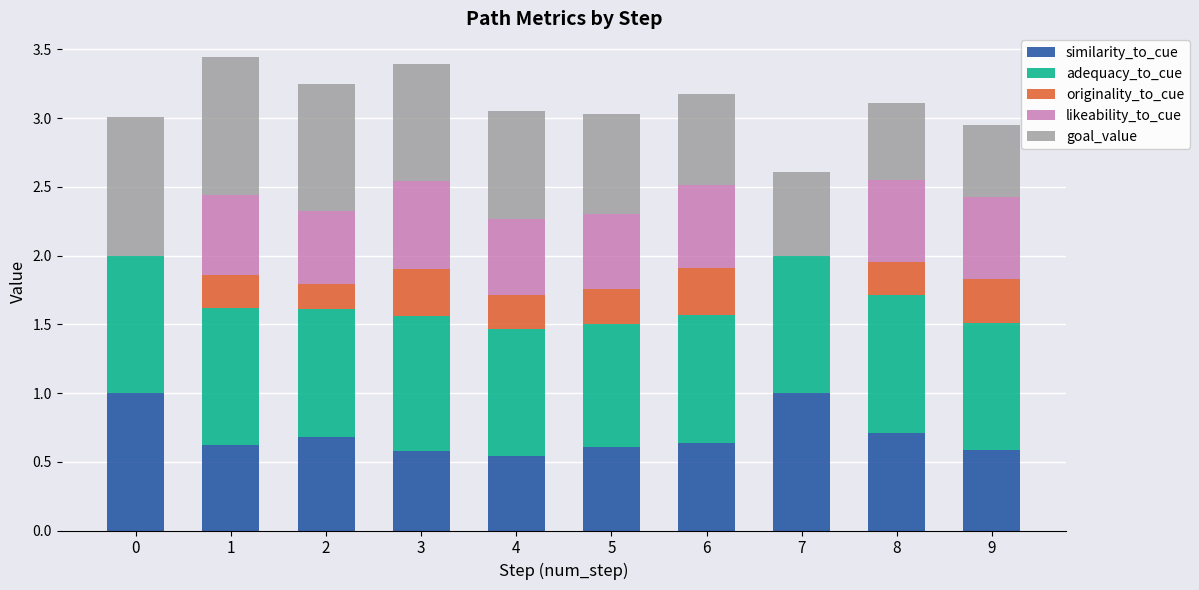

Does the chart contain stacked bars?

Yes